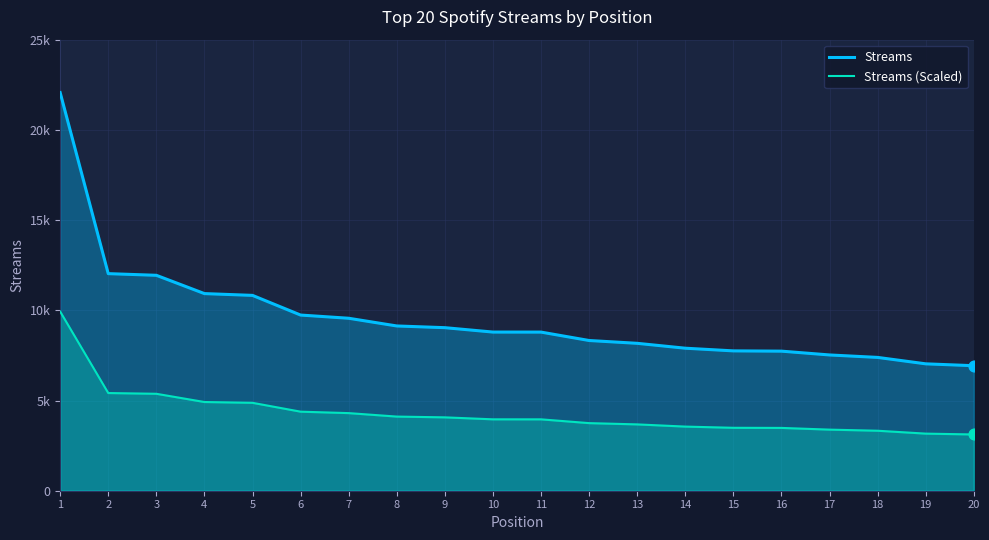

What is the total value across all series at 1?

31998.6